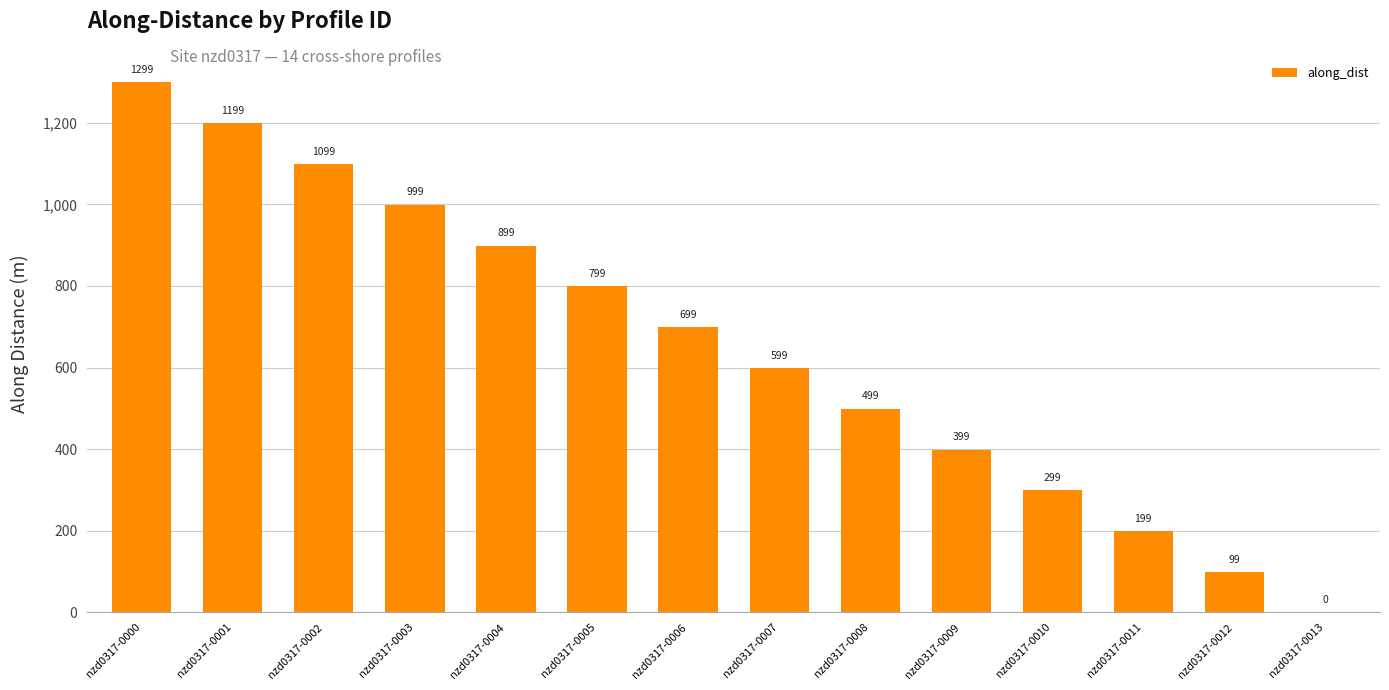

Reading left to right, what are all the values shown in this chart?

1299.0	1199.0	1099.0	999.0	899.0	799.0	699.0	599.0	499.0	399.0	299.0	199.0	99.0	0.0